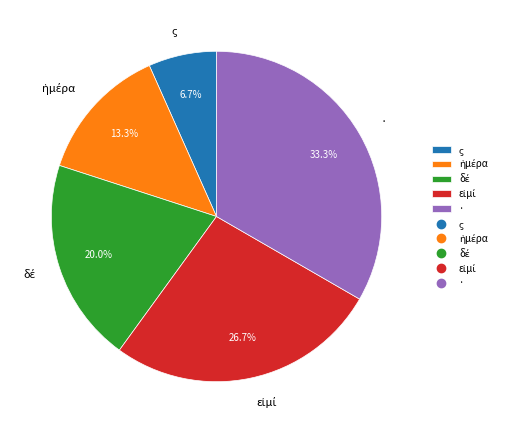

Is there a majority slice in this chart?

No